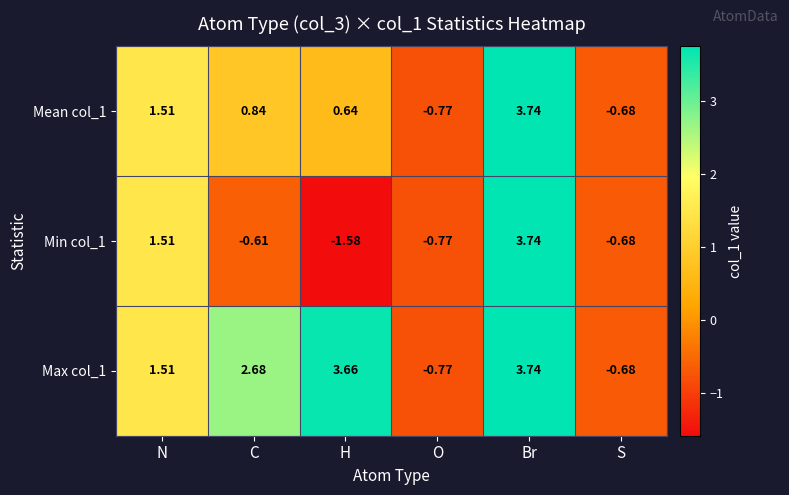

Is the value of Mean col_1 at C greater than the value of Min col_1 at N?

No